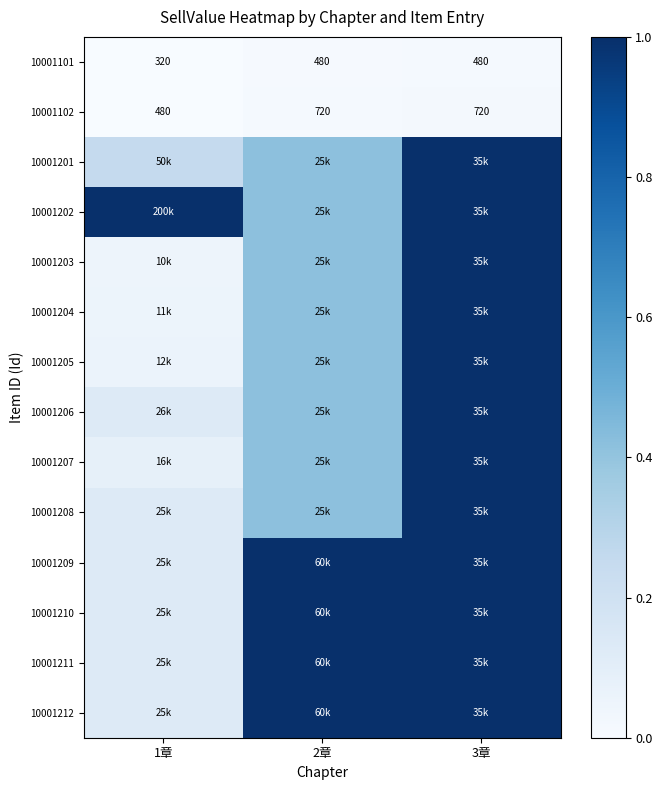

List the labels in order of 10001208 value, smallest first.

1章, 2章, 3章